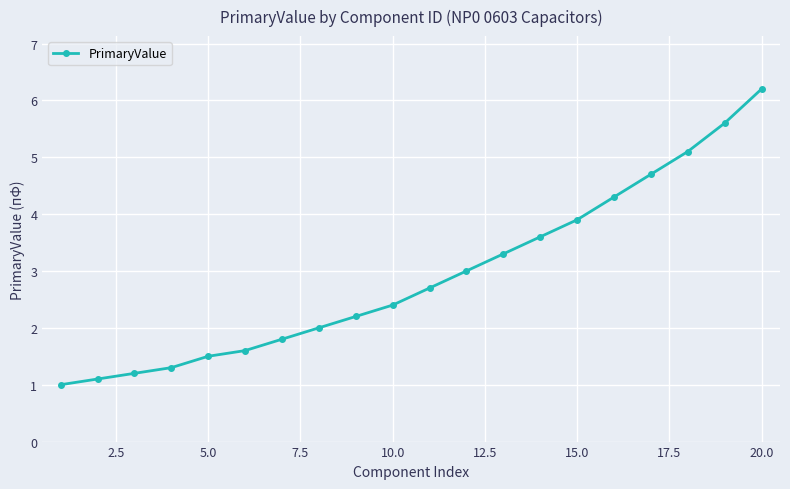

What is the value of the 10th point from the left?

2.4